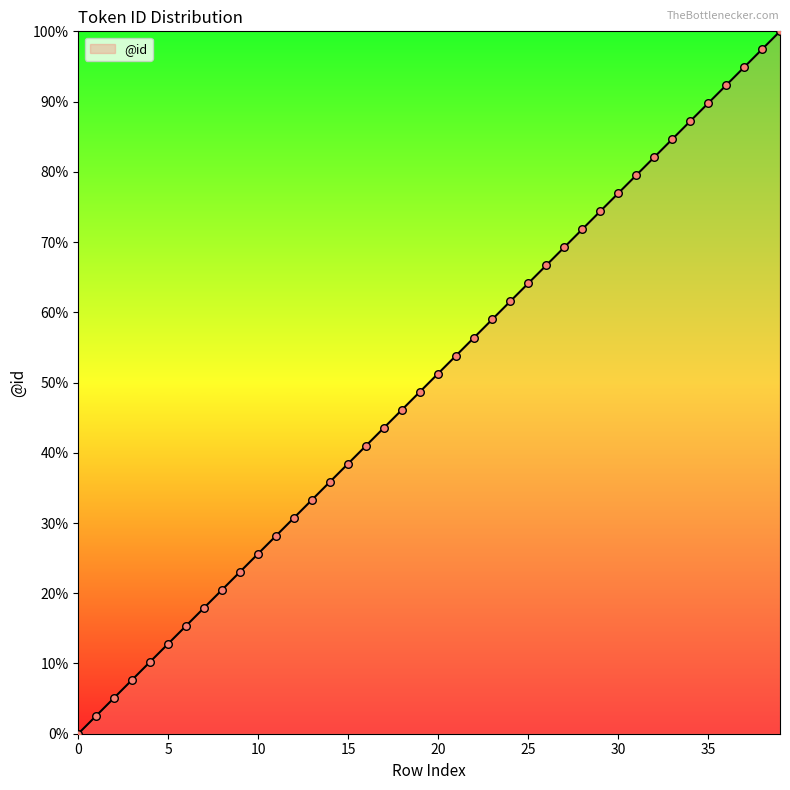

What is the greatest value displayed?

100.0